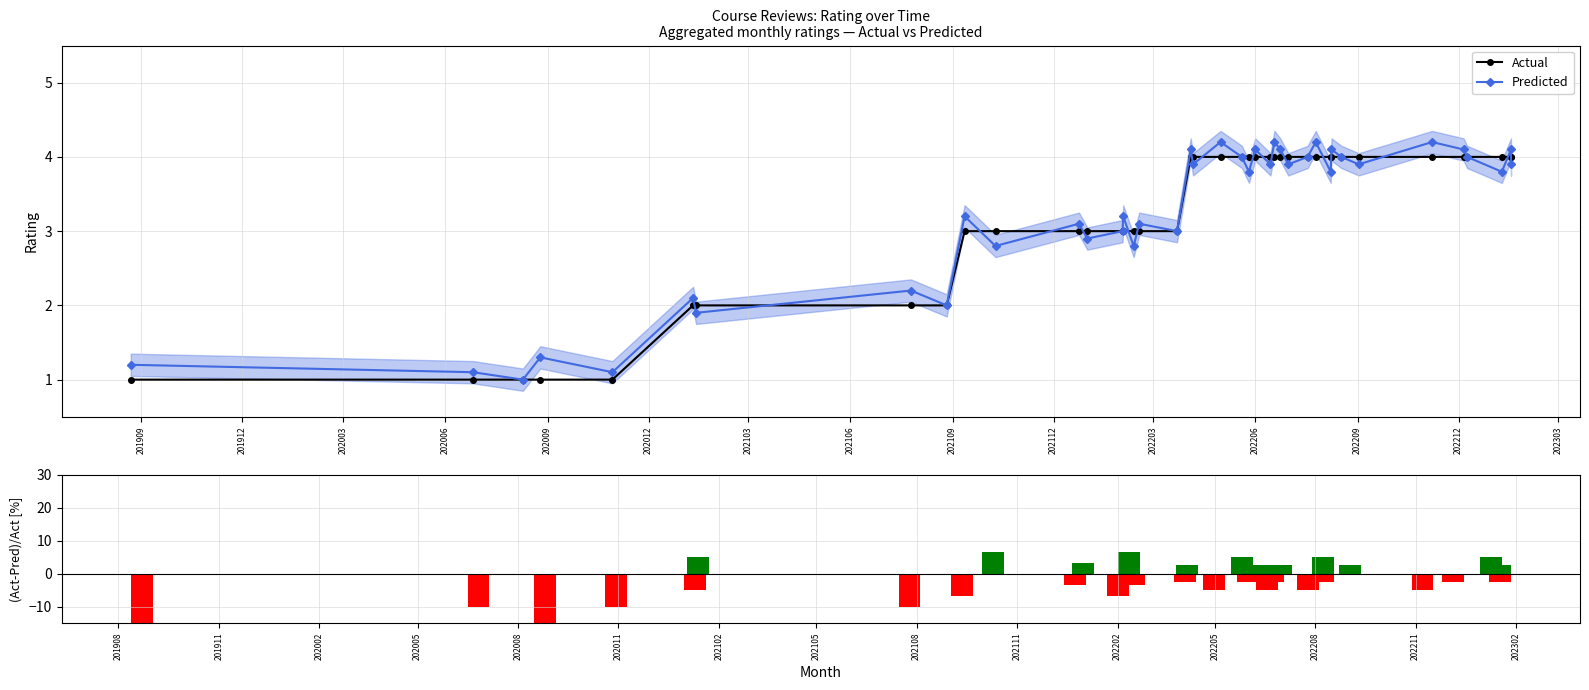

What is the greatest value displayed?

6.7